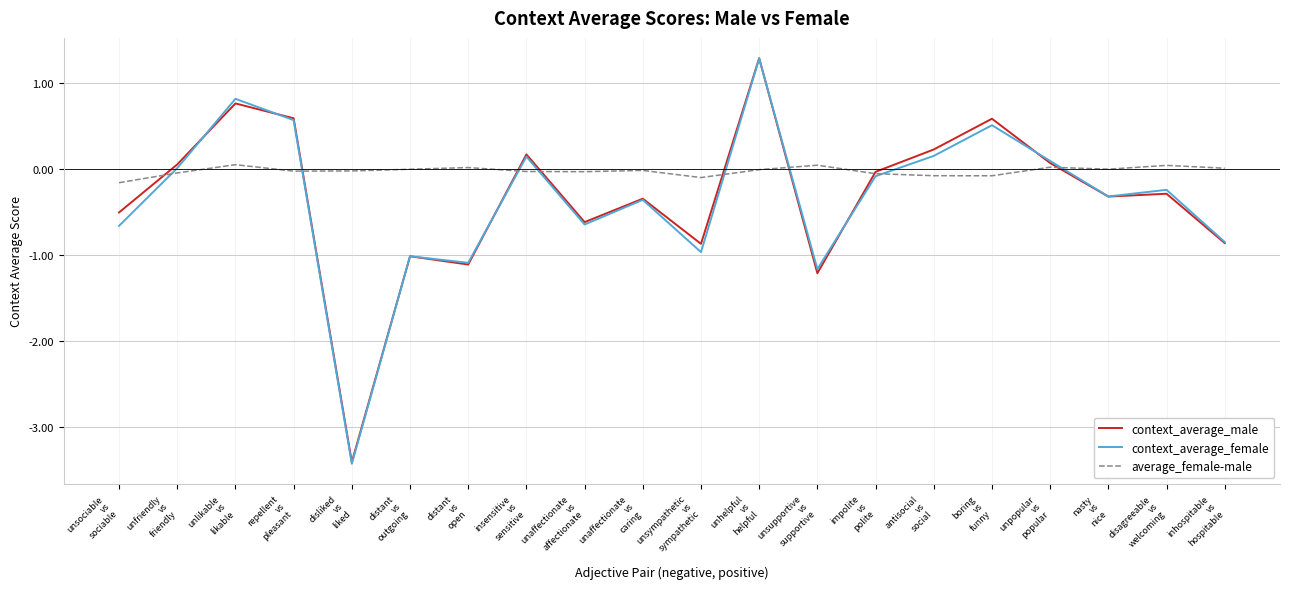

How many positive values does the context_average_male series have?

8